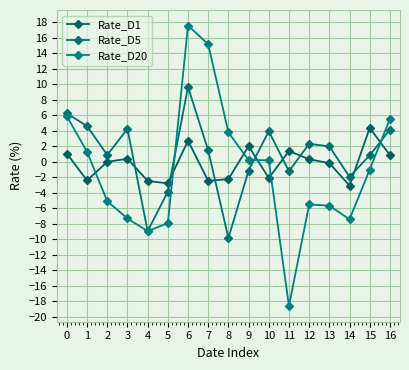

What is the lowest value of the Rate_D5 series?

-9.8